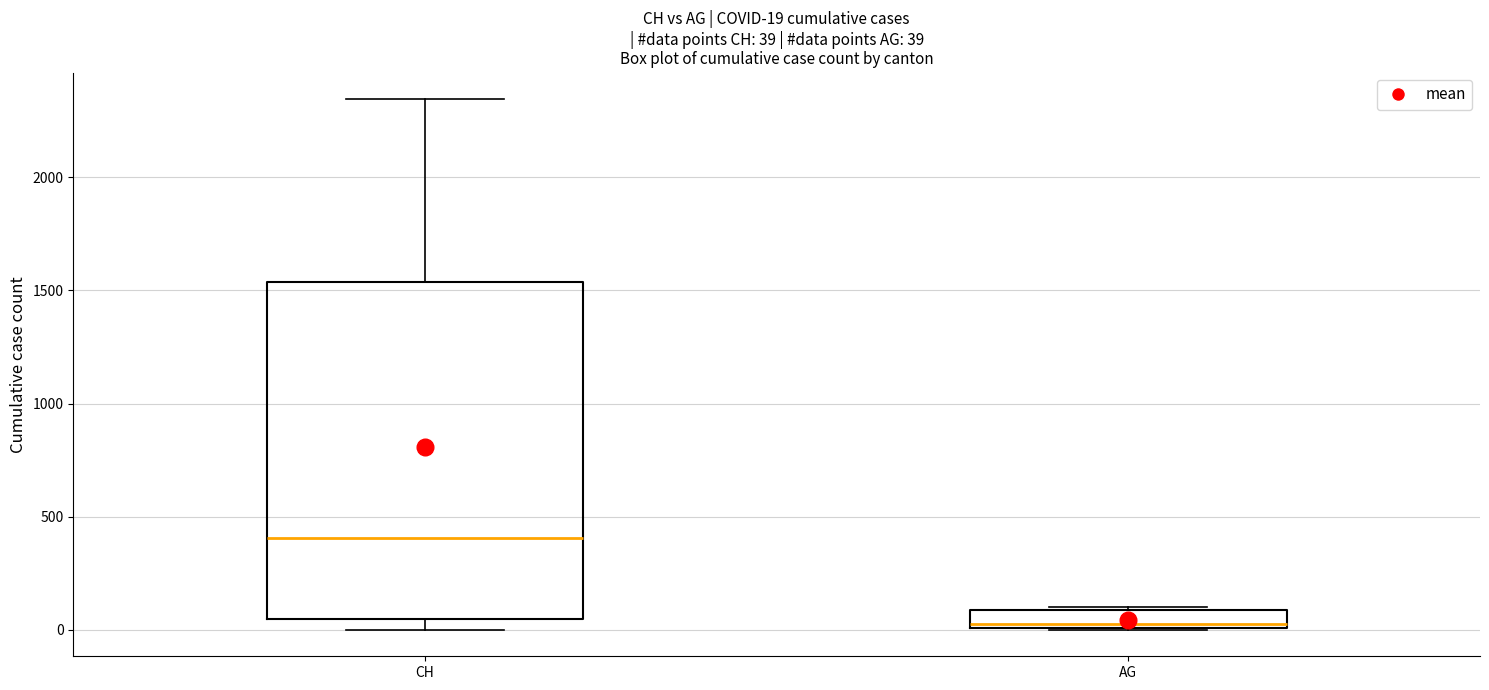

Which box is the tallest, from its lower edge to its upper edge?

CH